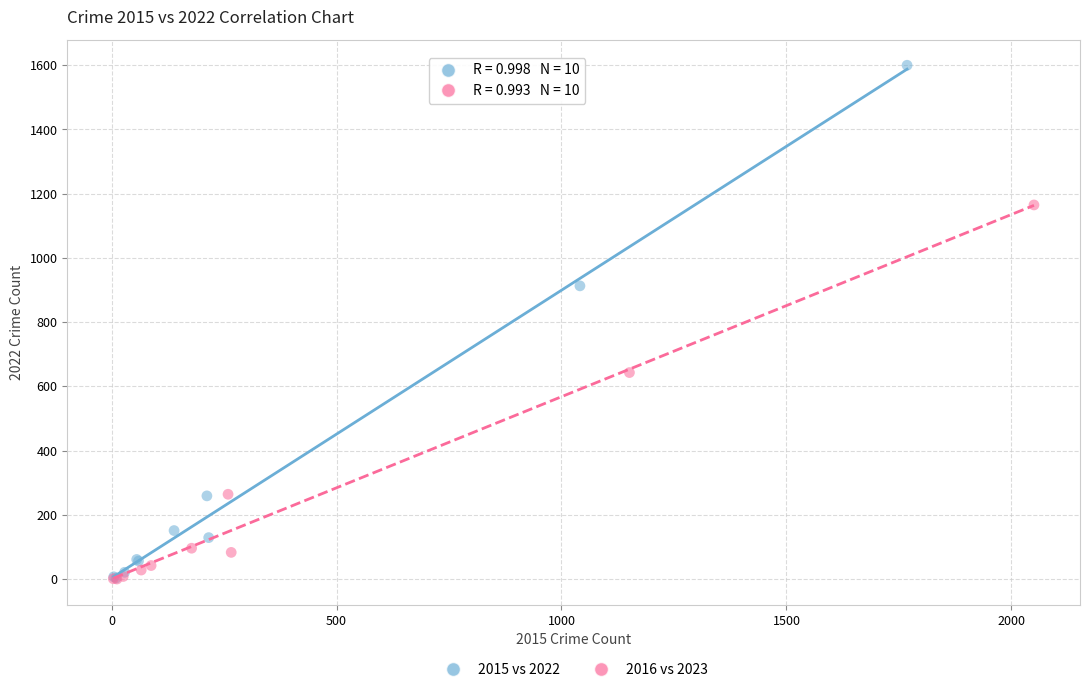

Which series reaches the maximum Y coordinate?

2015 vs 2022